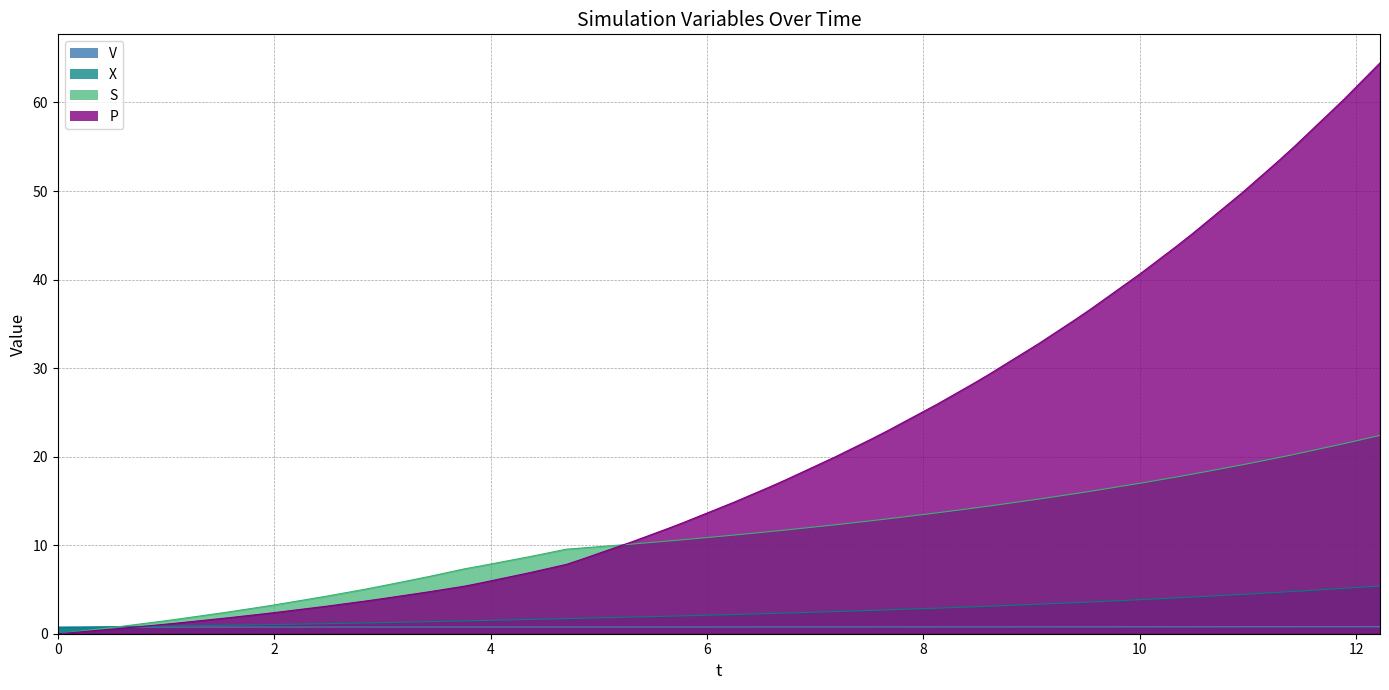

What is the maximum value for S?

22.4